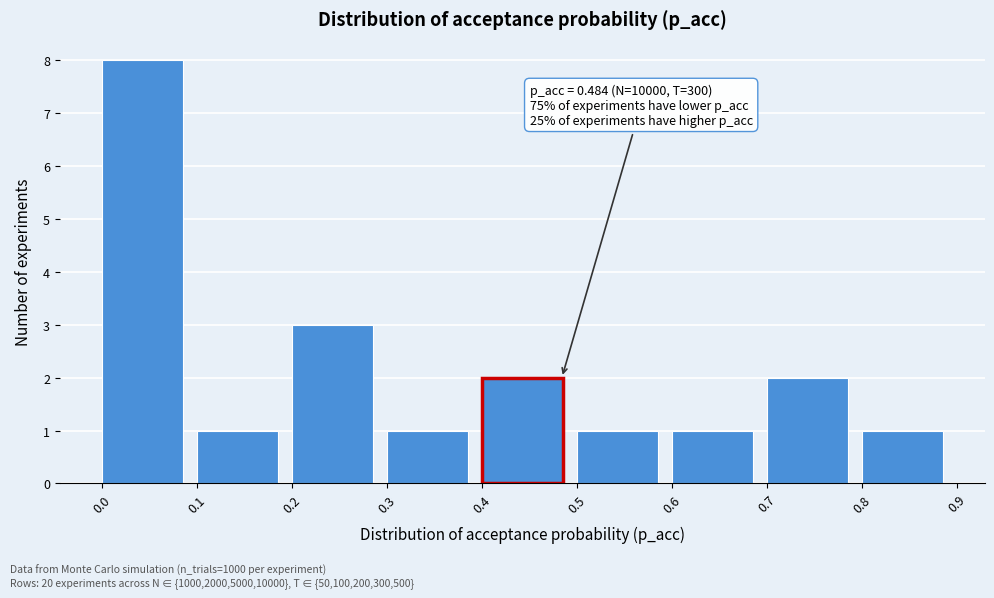

Over which range of the x-axis is the bar tallest?

0.0 to 0.1